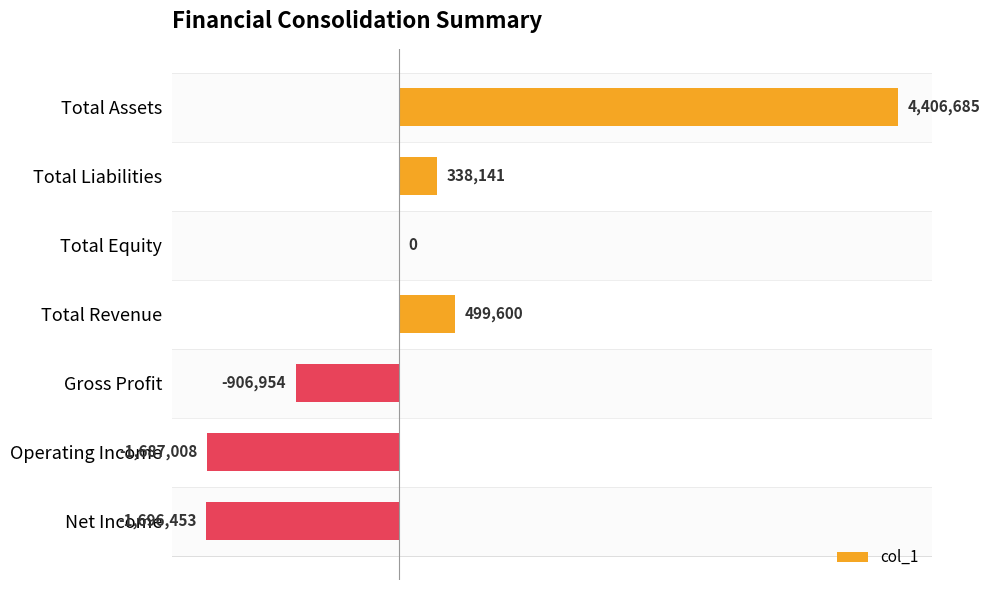

What is the minimum value shown in the chart?

-1696453